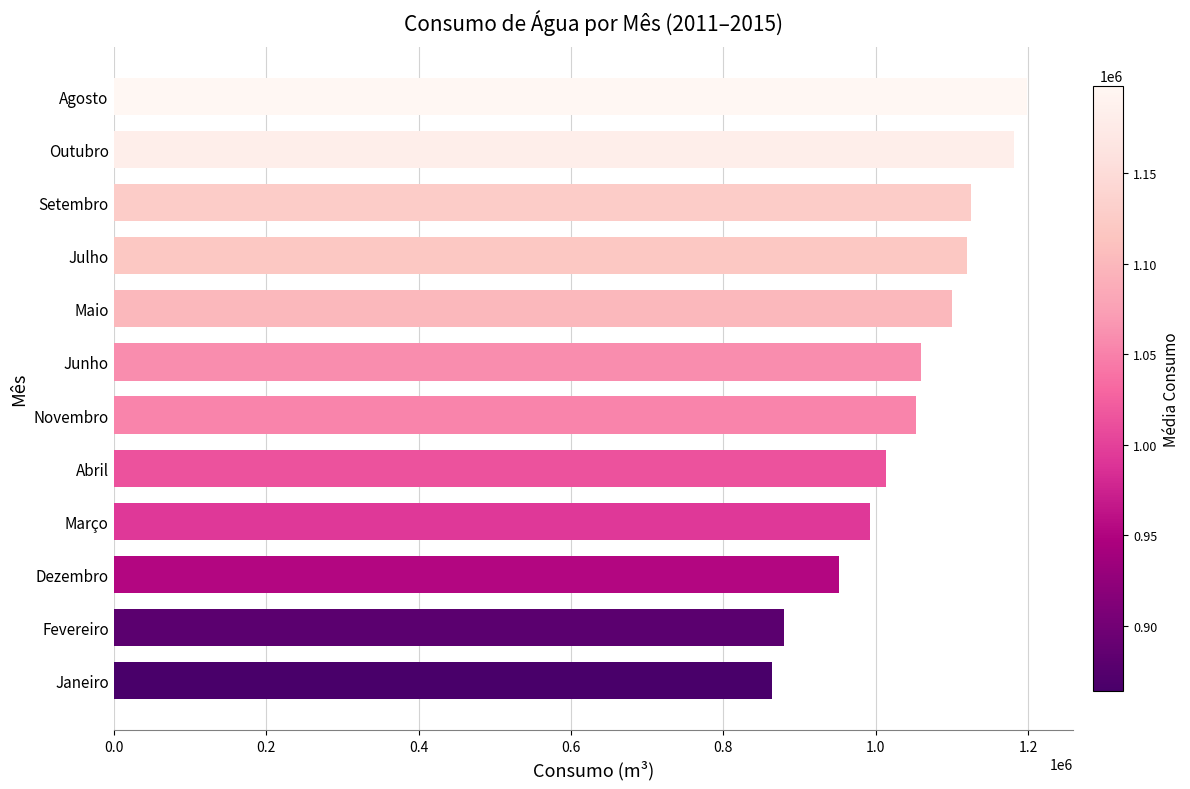

Does the chart contain any negative values?

No